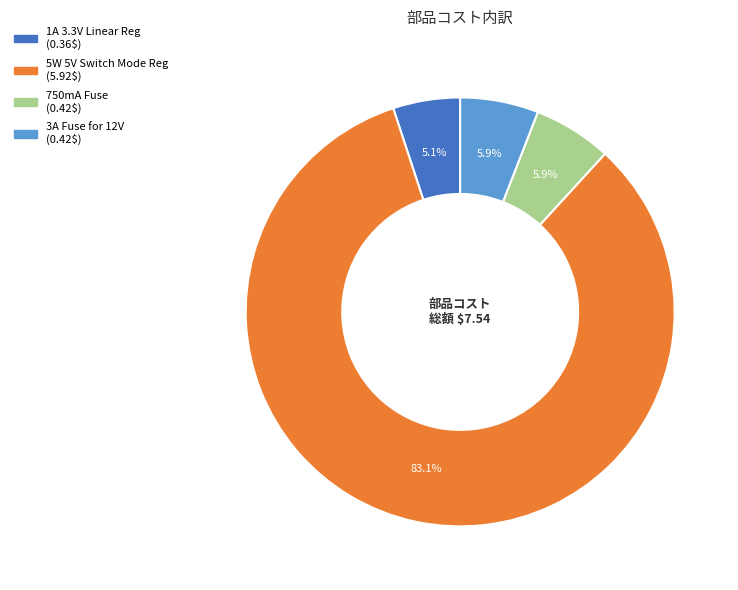

Is there a majority slice in this chart?

Yes